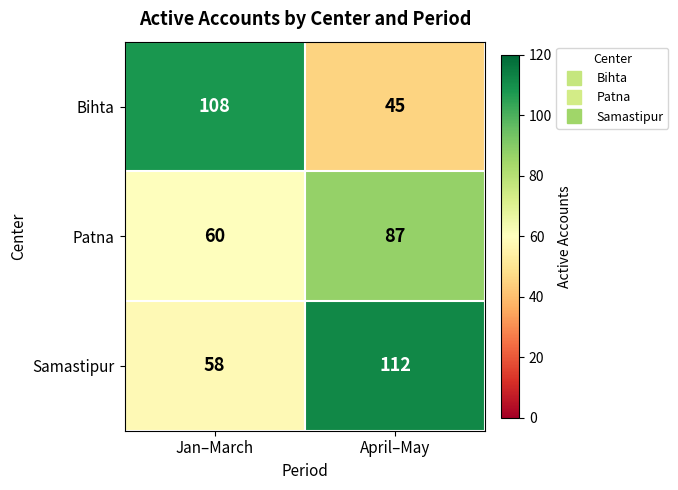

List the series in order of their overall mean, lowest first.

Patna, Bihta, Samastipur